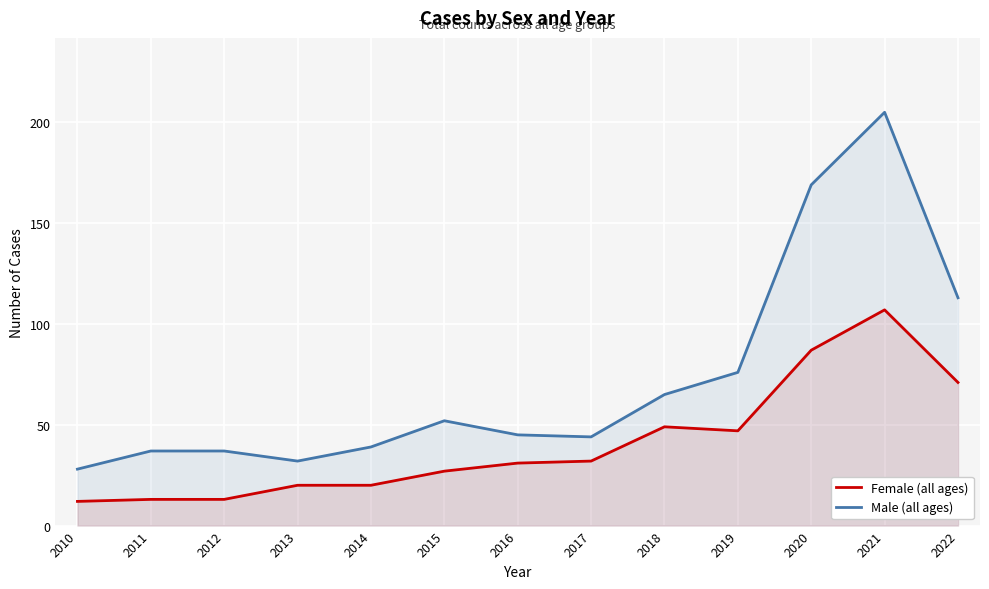

Which category has the lowest value across all series?

2010